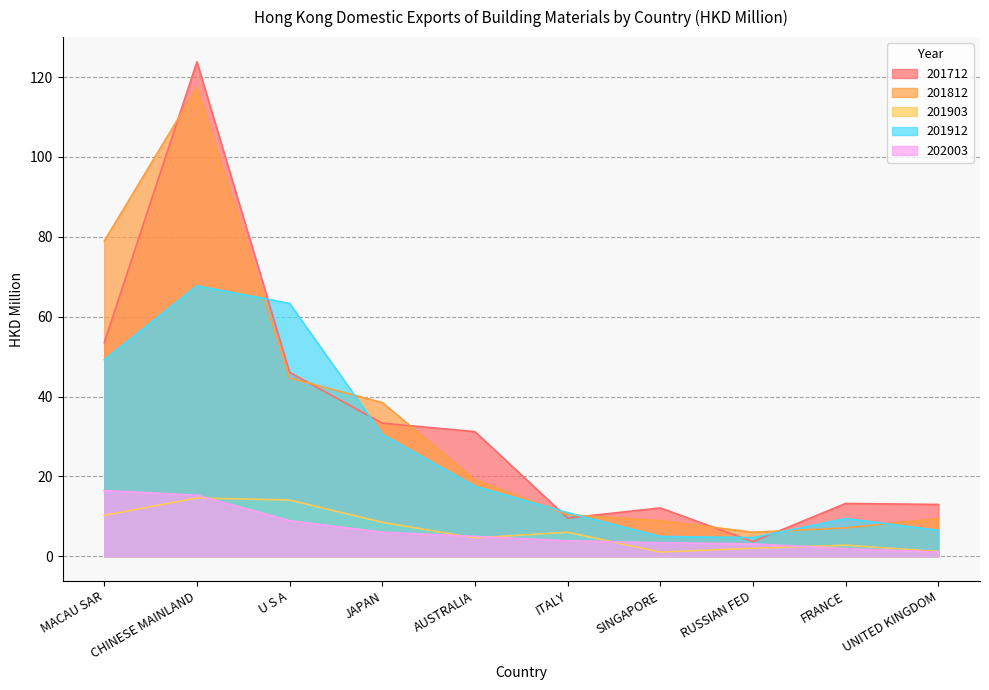

What is the greatest value displayed?

123.8